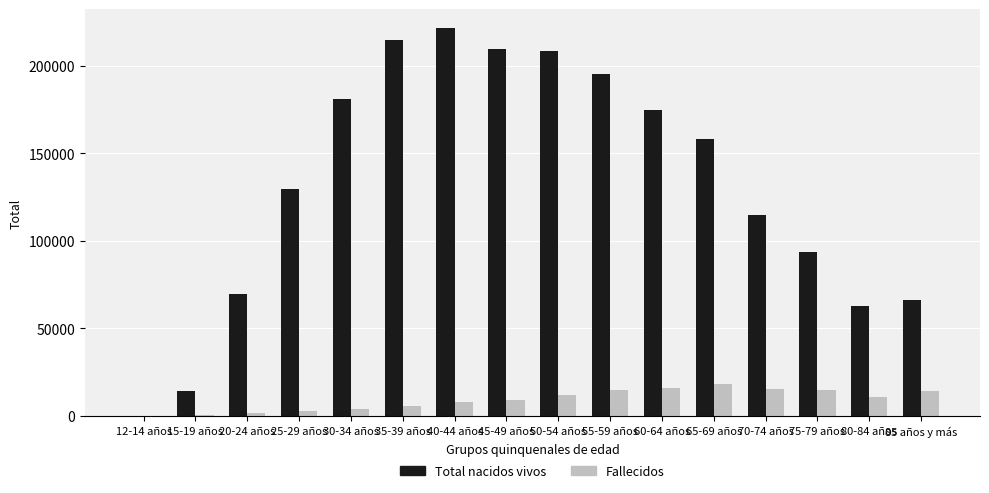

Is the value of Fallecidos at 45-49 años greater than the value of Total nacidos vivos at 12-14 años?

Yes